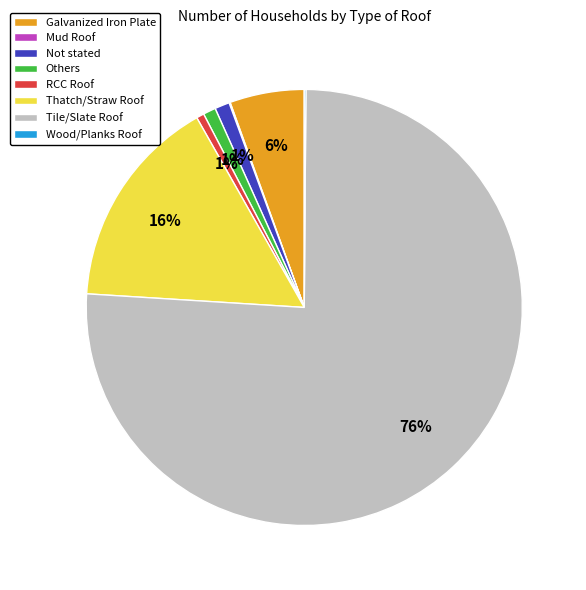

What is the largest slice in the pie chart?

Tile/Slate Roof